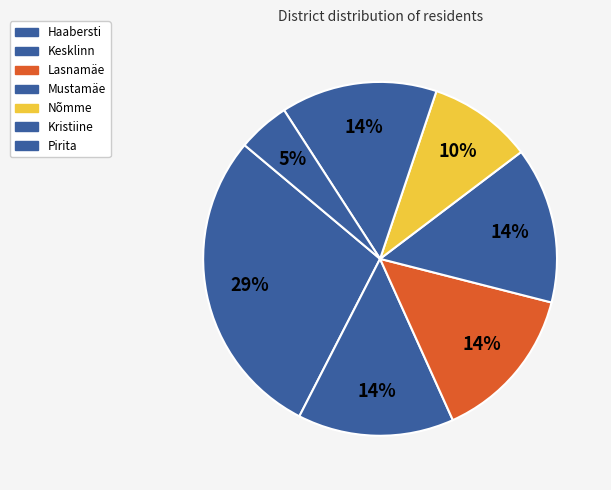

To the nearest percent, what is the average slice percentage?

14%